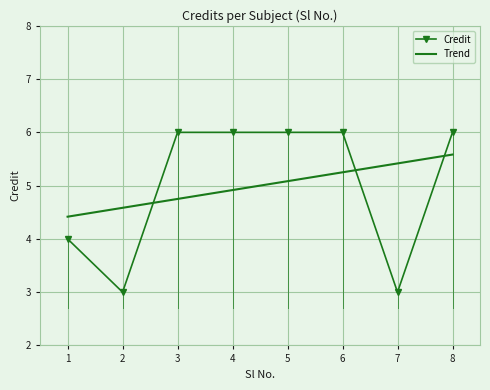

How many points are lower than both their immediate neighbors (excluding endpoints)?

2